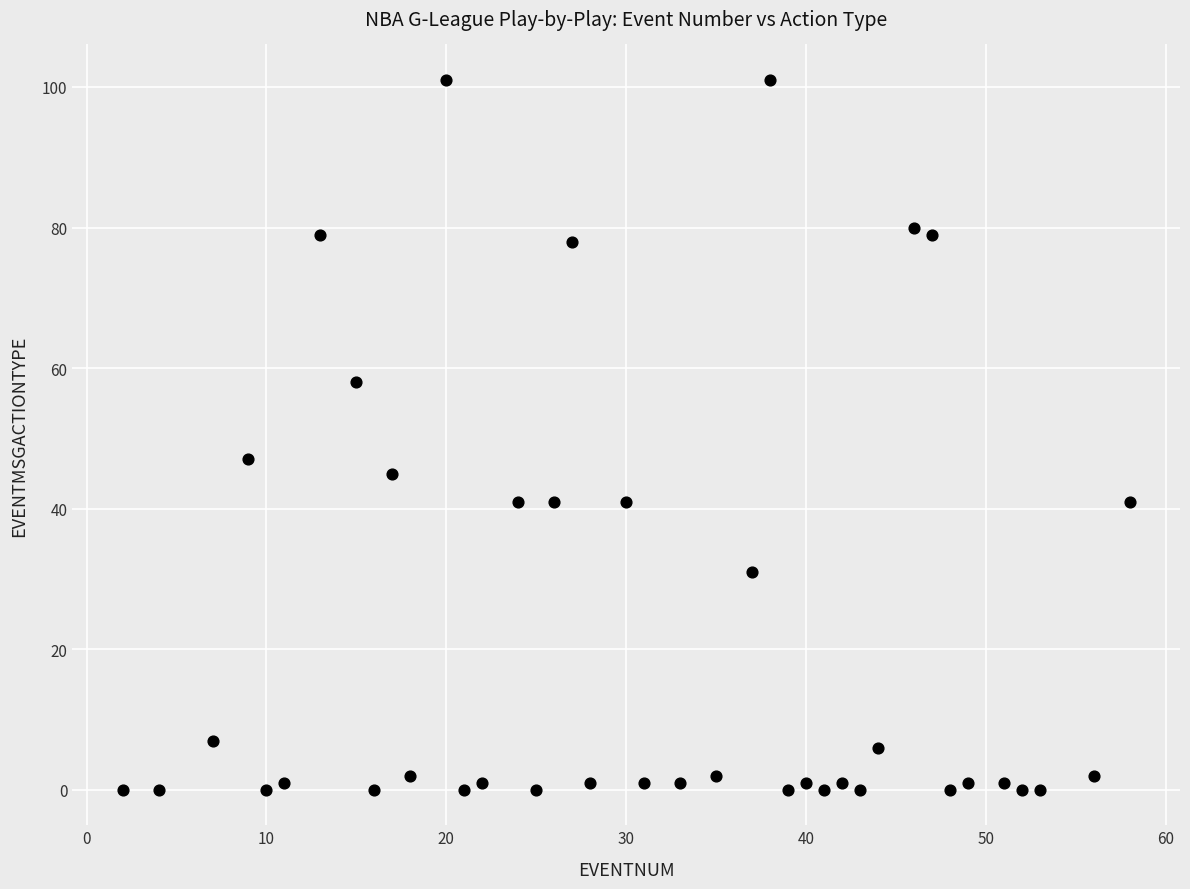

What is the range of X values (max minus min)?

56